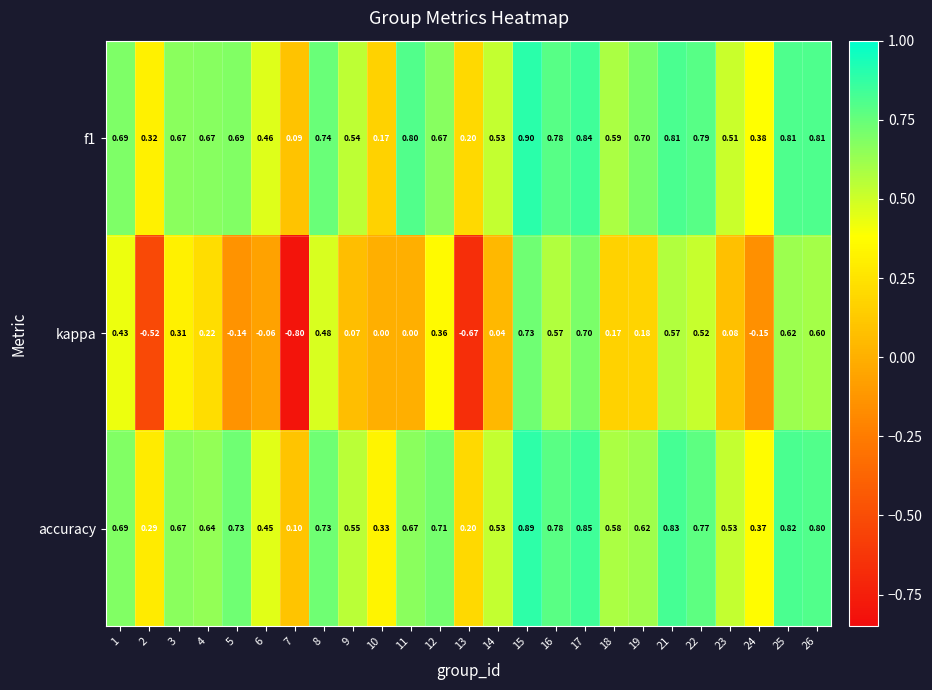

Between 12 and 13, which series saw the biggest shift?

kappa